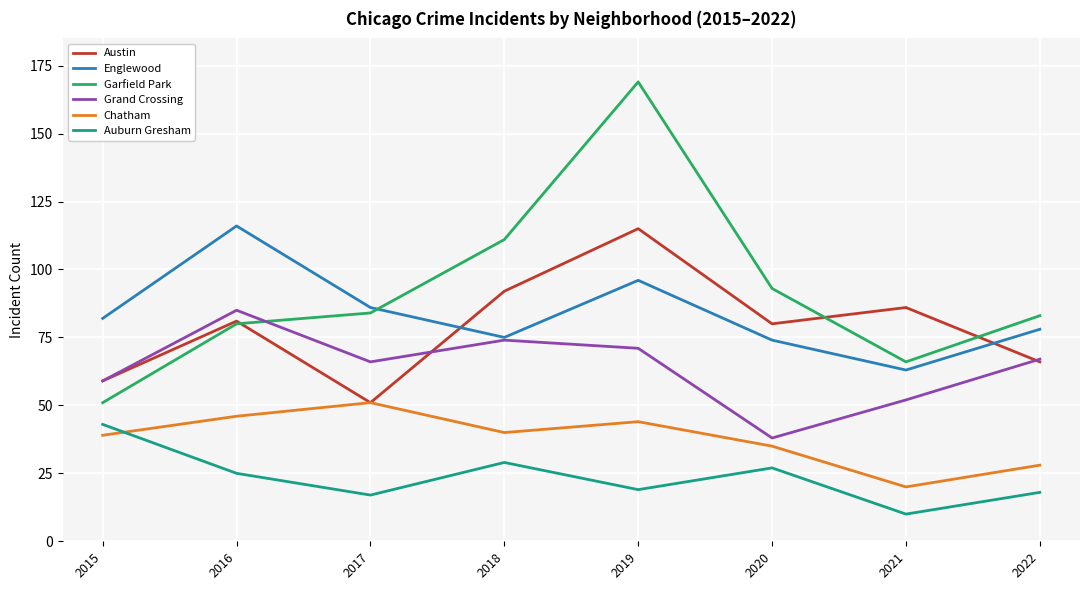

What is the total value across all series at 2020?

347